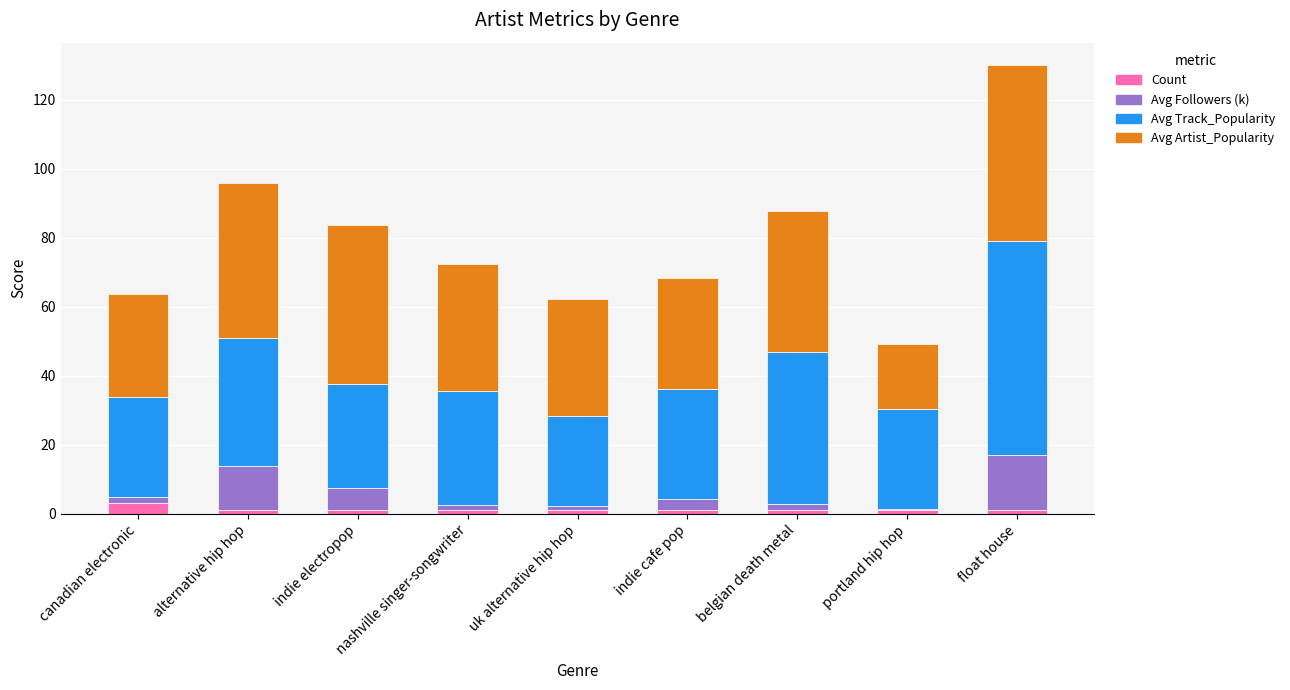

At which category is the sum across all series the highest?

float house